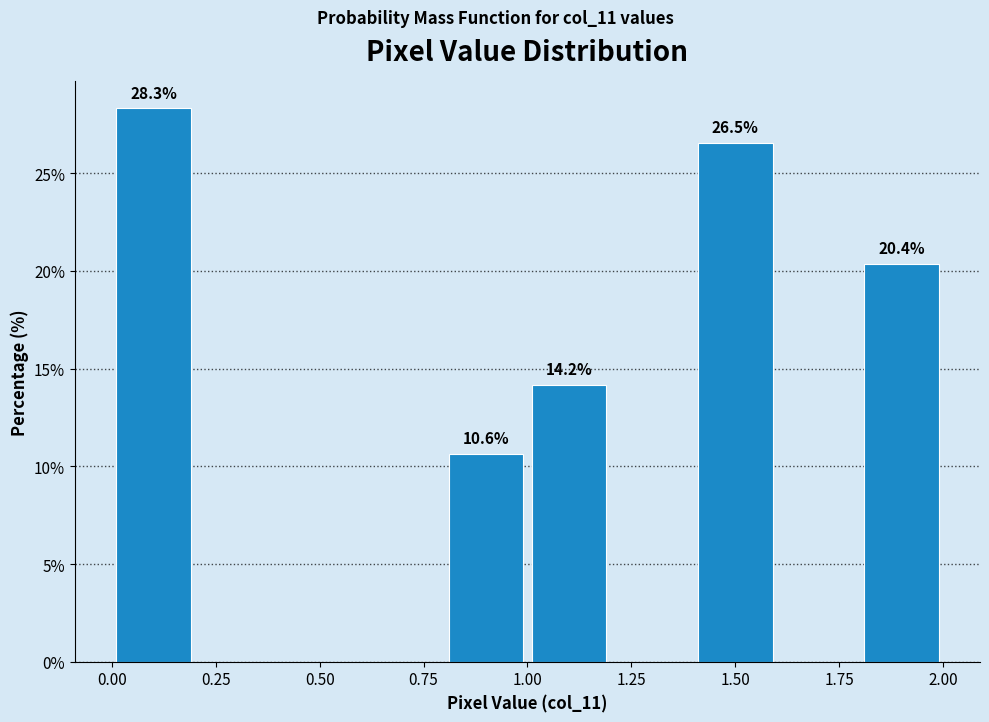

Which range on the x-axis has the tallest bar?

0.0 to 0.2